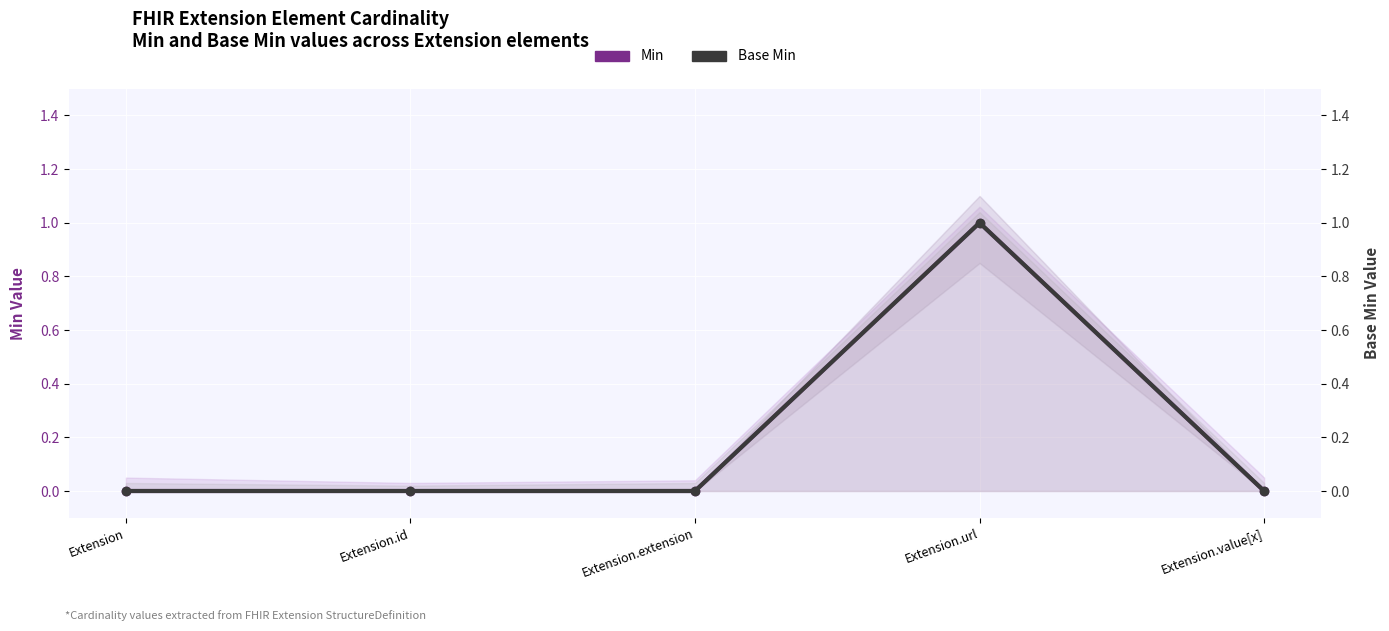

True or false: Min and Base Min cross at least once.

False